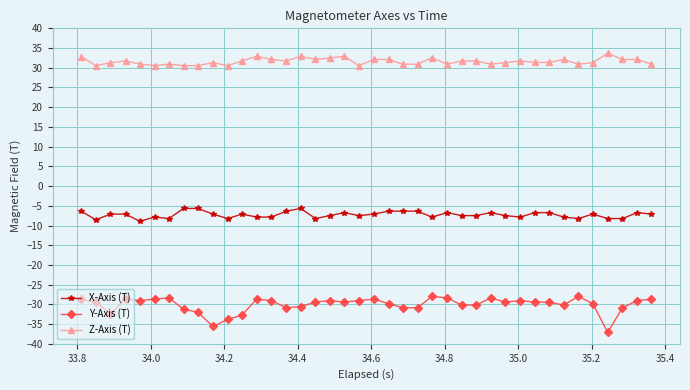

What is the value of the Z-Axis (T) point at the 23rd from the left?

30.9